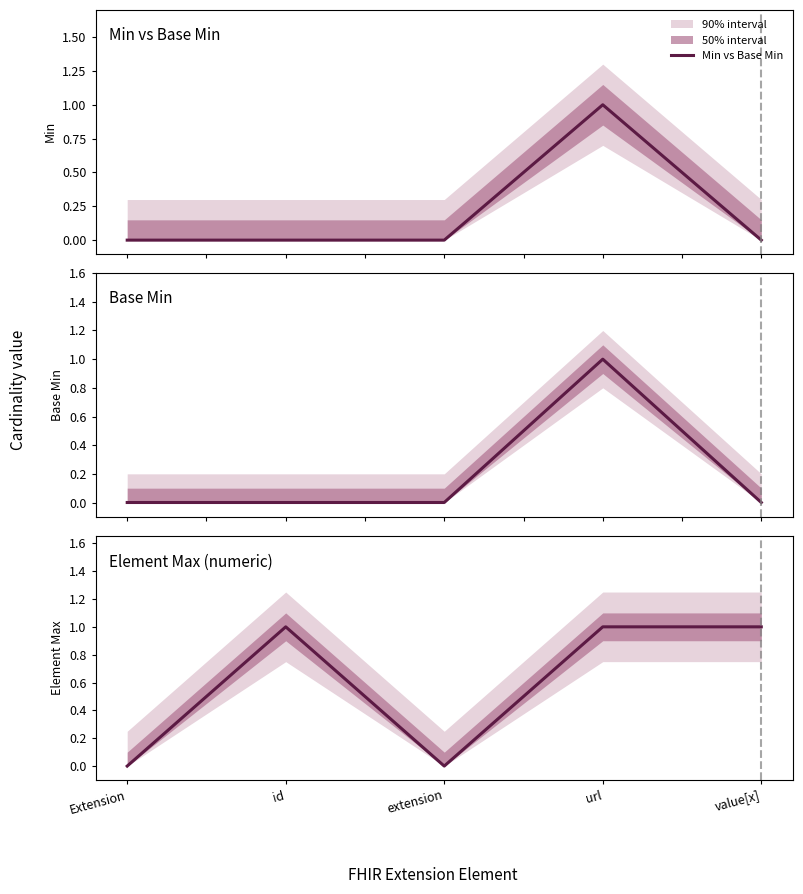

Rank the series at id from lowest to highest value.

Min vs Base Min, Base Min, Element Max (numeric)